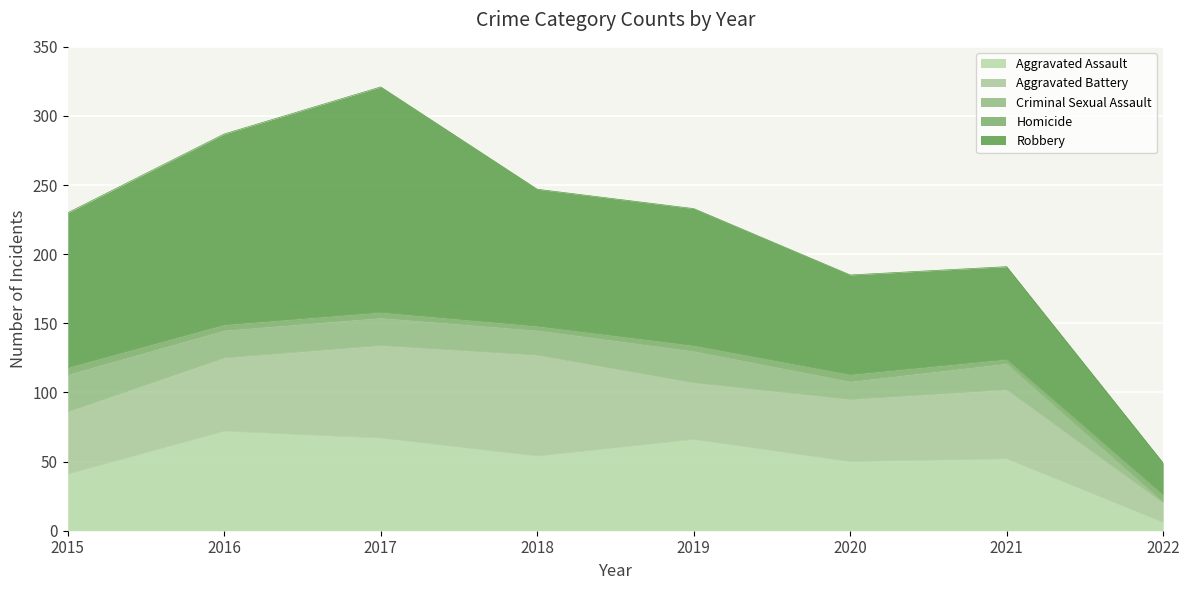

At which label does Aggravated Assault reach its minimum?

2022